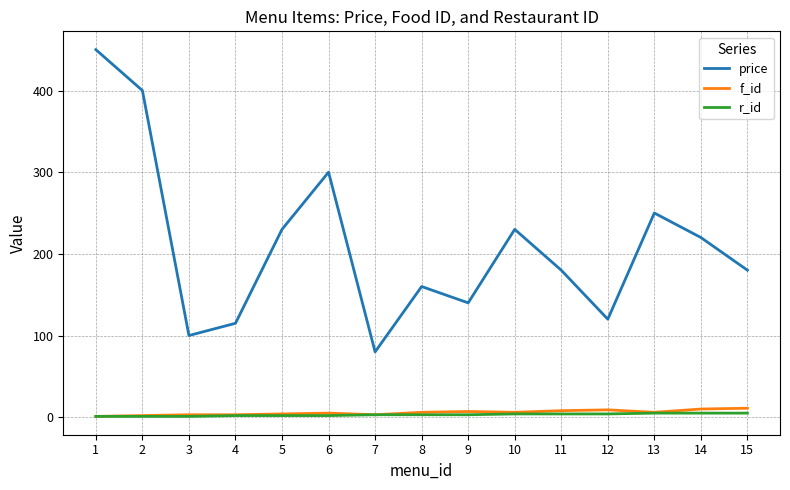

True or false: price and f_id intersect in this chart.

False